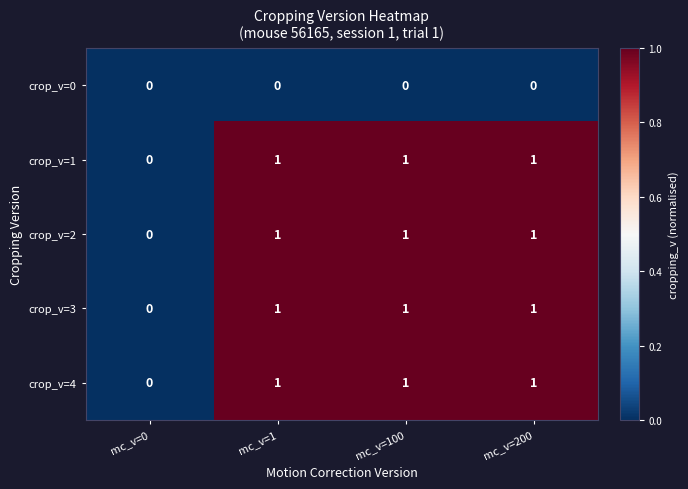

What is the total value across all series at mc_v=100?

4